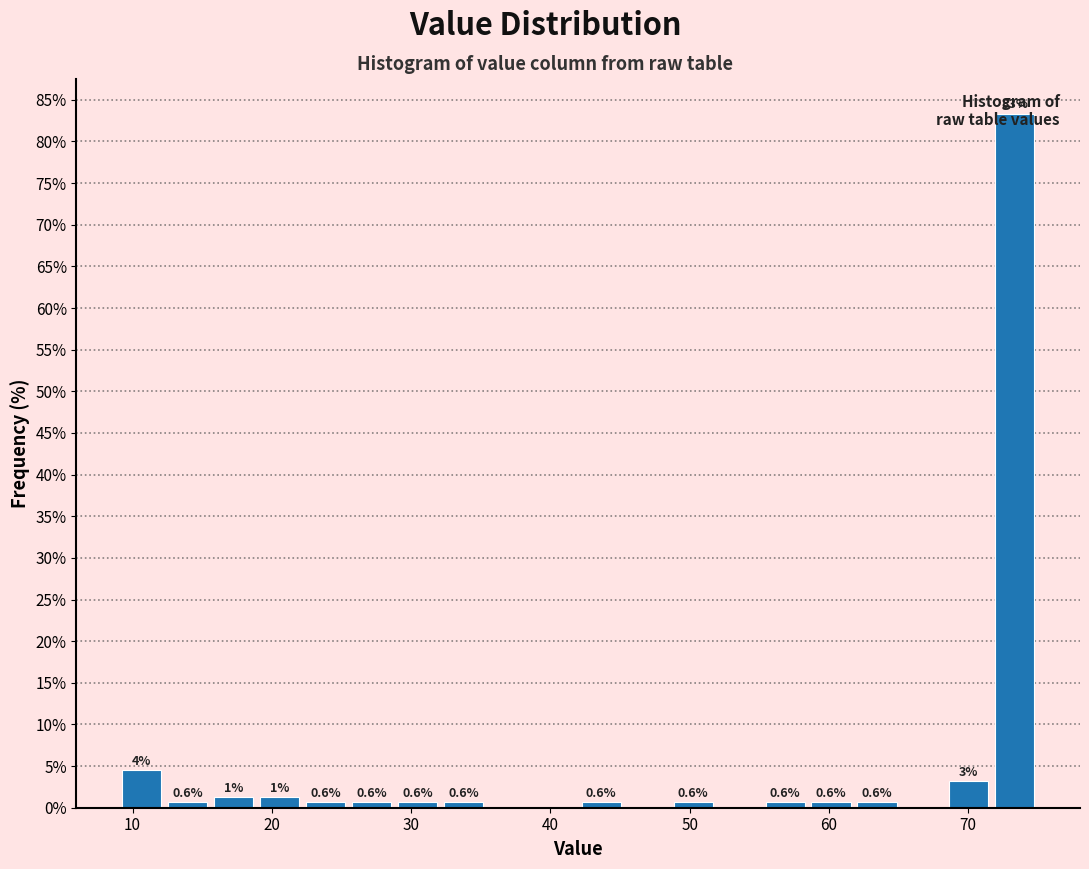

Read against the x-axis, roughly where is the centre of the tallest bar?

73